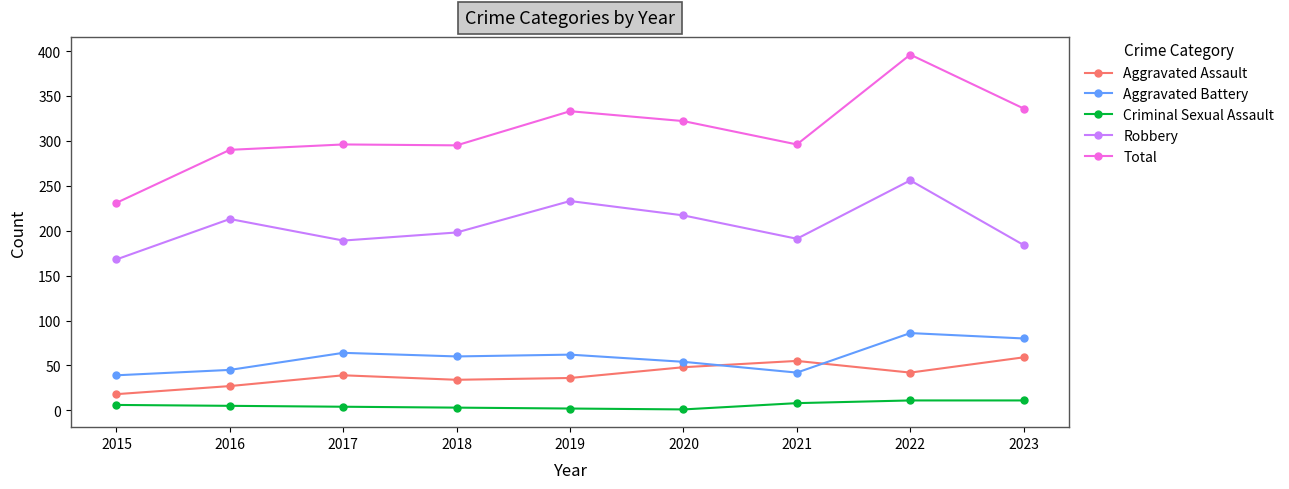

The value of Aggravated Assault at 2020 is 48. True or false?

True